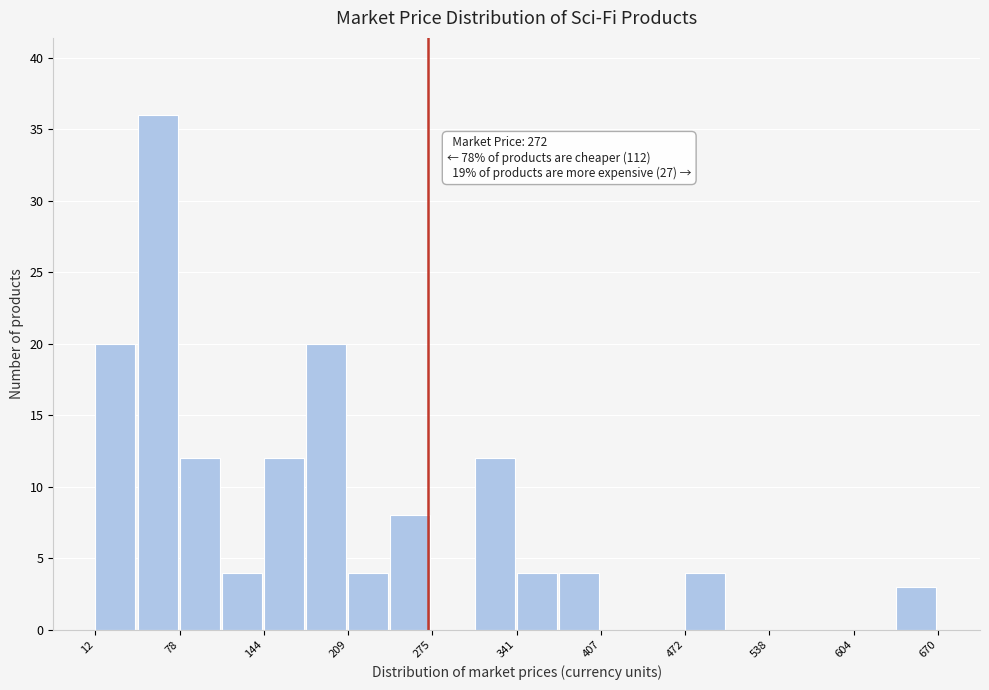

Around what value on the x-axis is the tallest bar? Give the approximate position of its centre, as read against the axis.

60